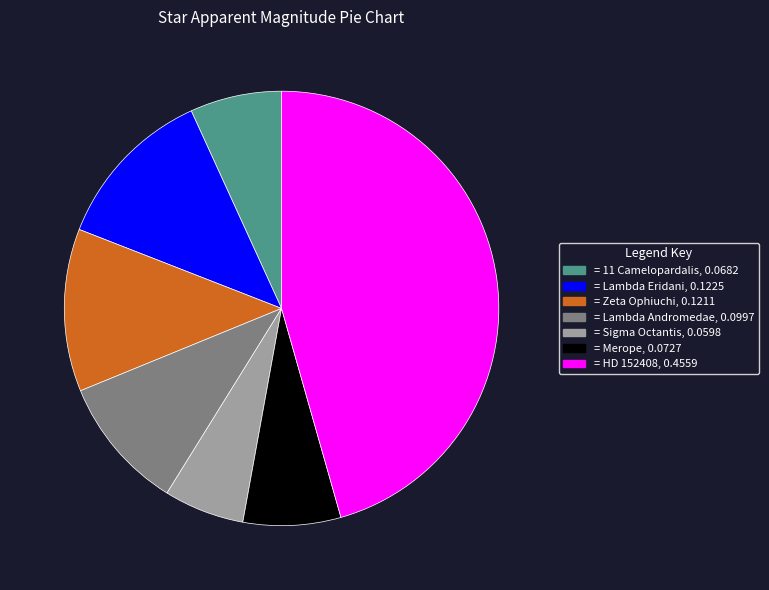

Is there any slice that represents more than half of the pie?

No